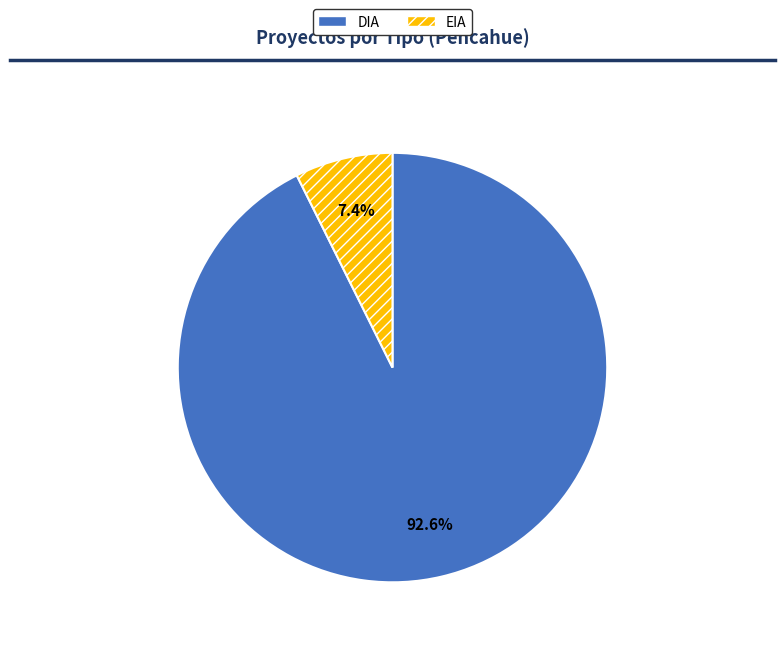

Count the number of slices in the pie.

2